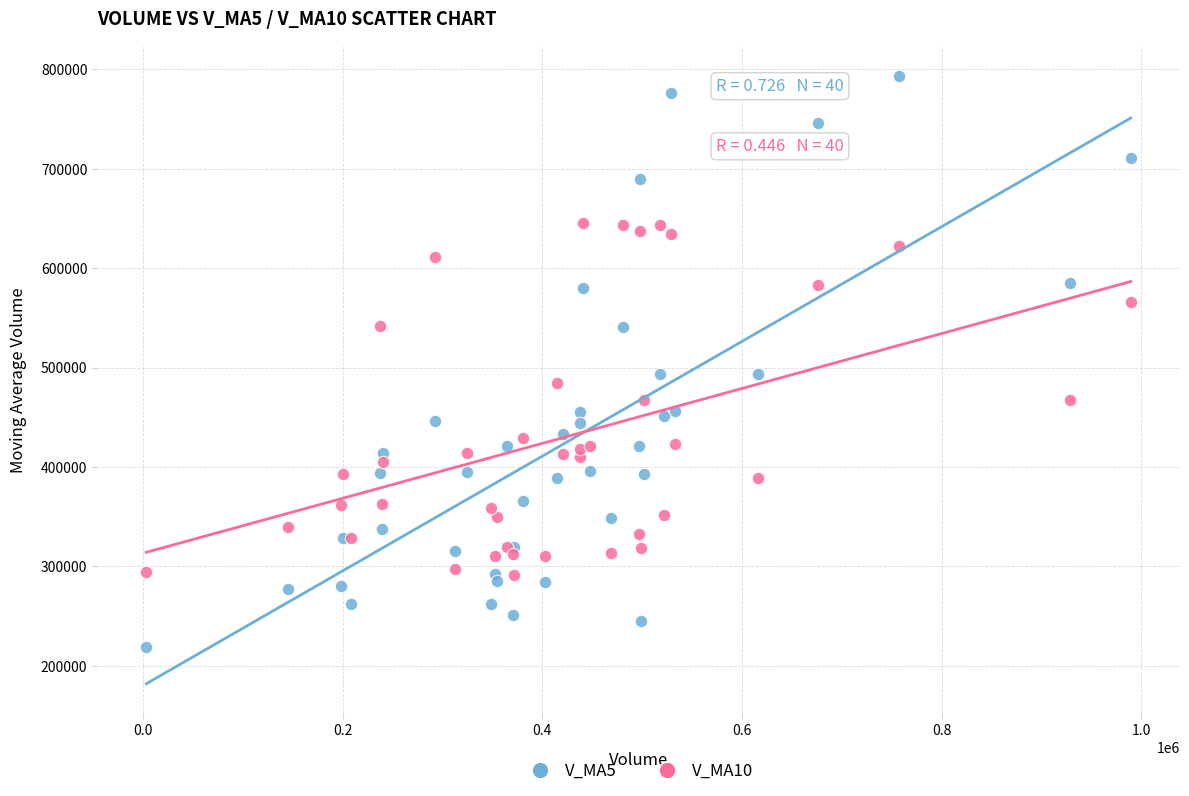

Which series contains the highest Y value?

V_MA5